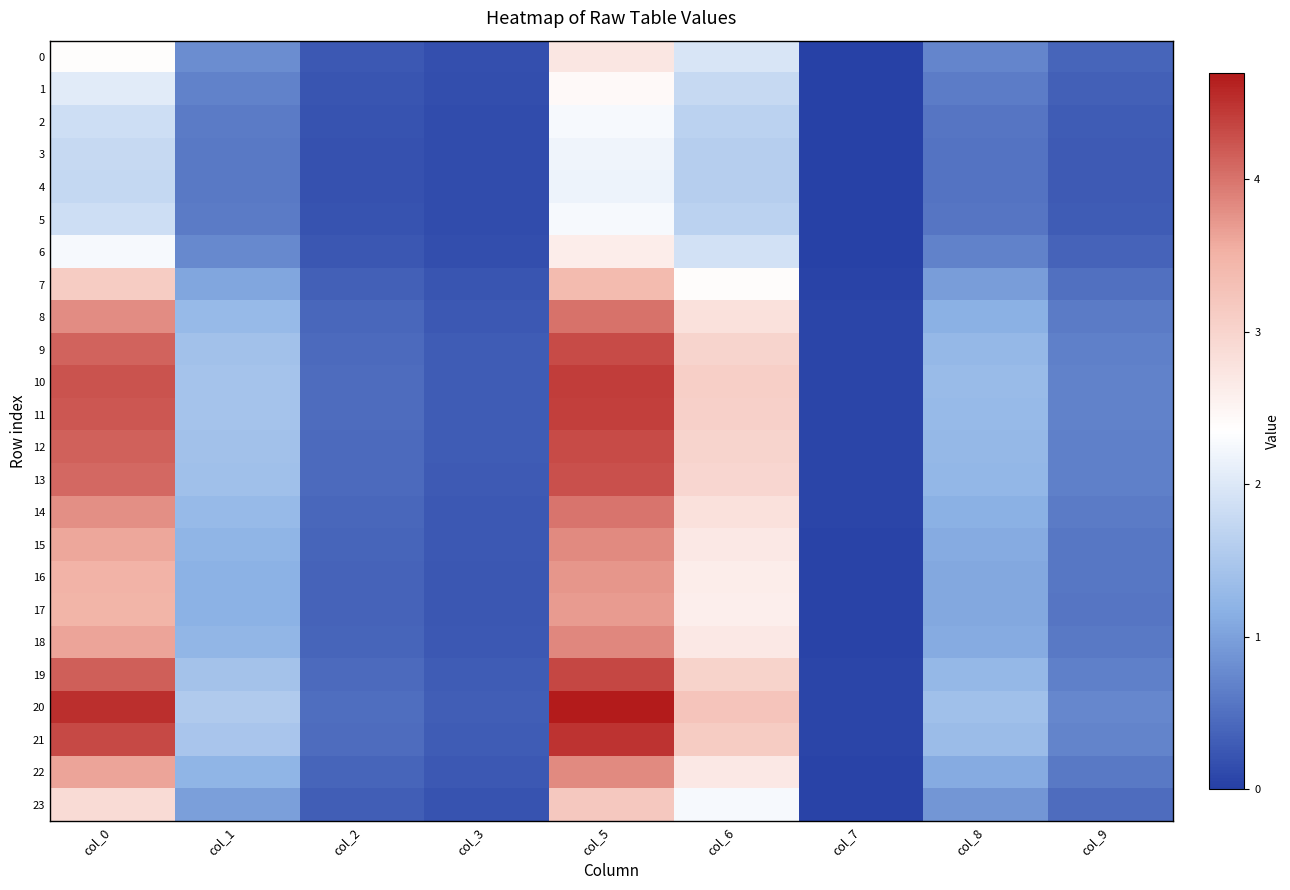

At which category is the sum across all series the highest?

col_5